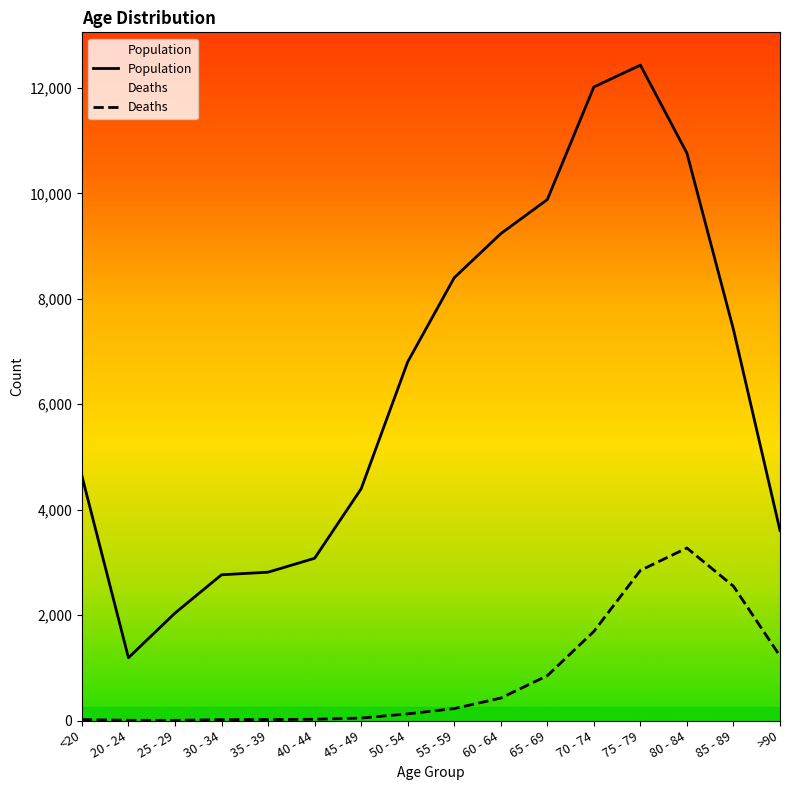

Read the Population value at 20 - 24, to the nearest 50.

1200